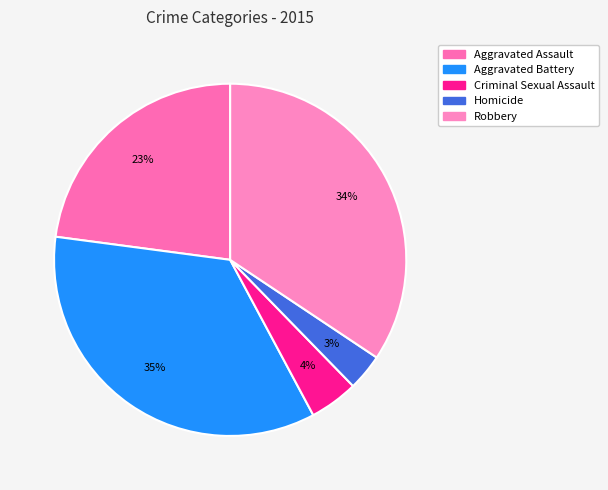

Is Criminal Sexual Assault the majority of the pie?

No